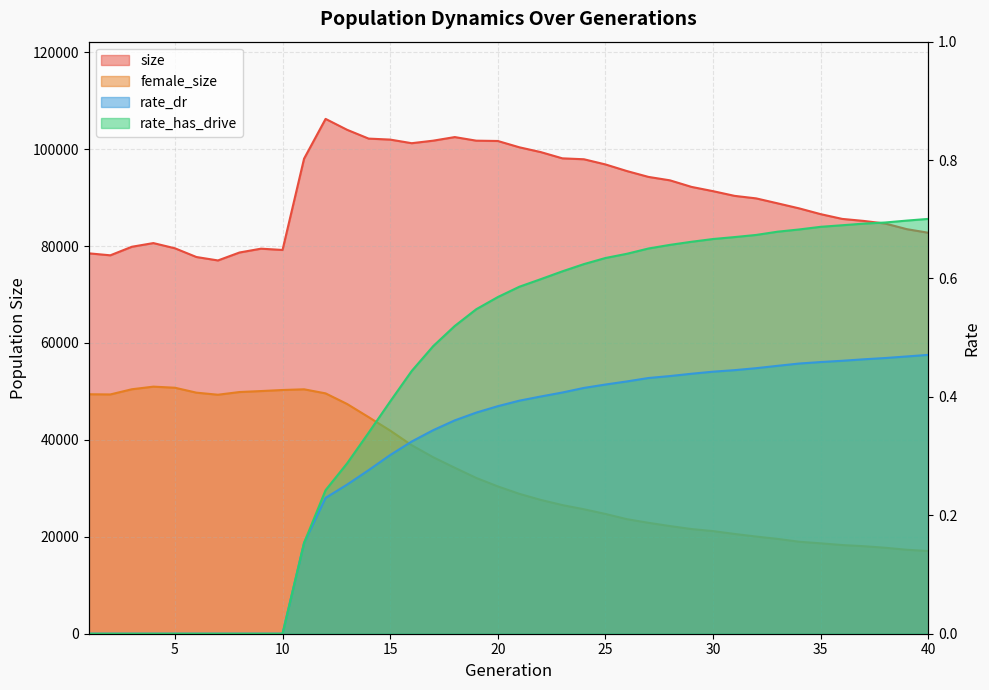

How many positive values does the rate_dr series have?

30